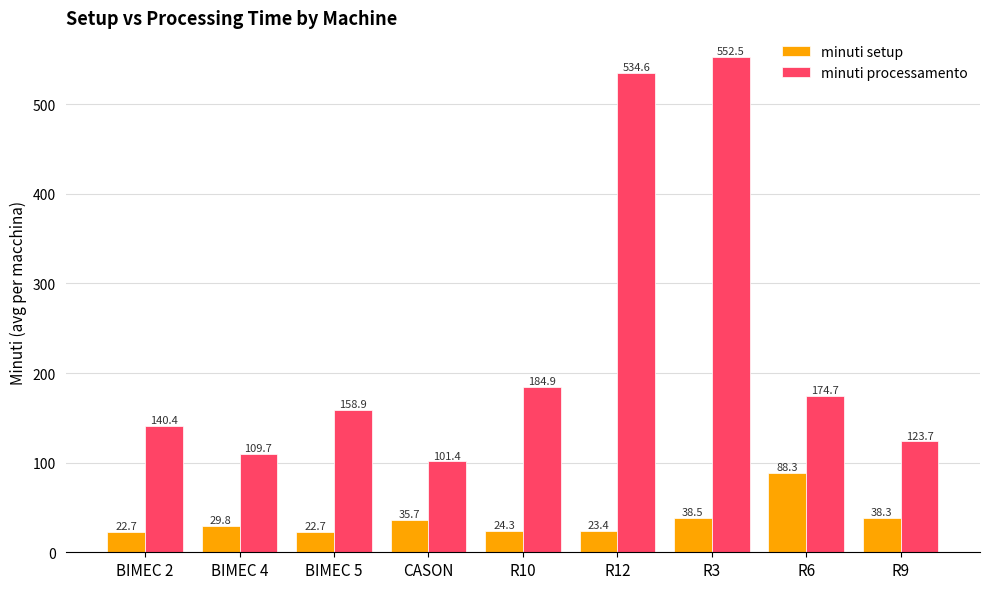

What are all the series names shown in the legend?

minuti setup, minuti processamento